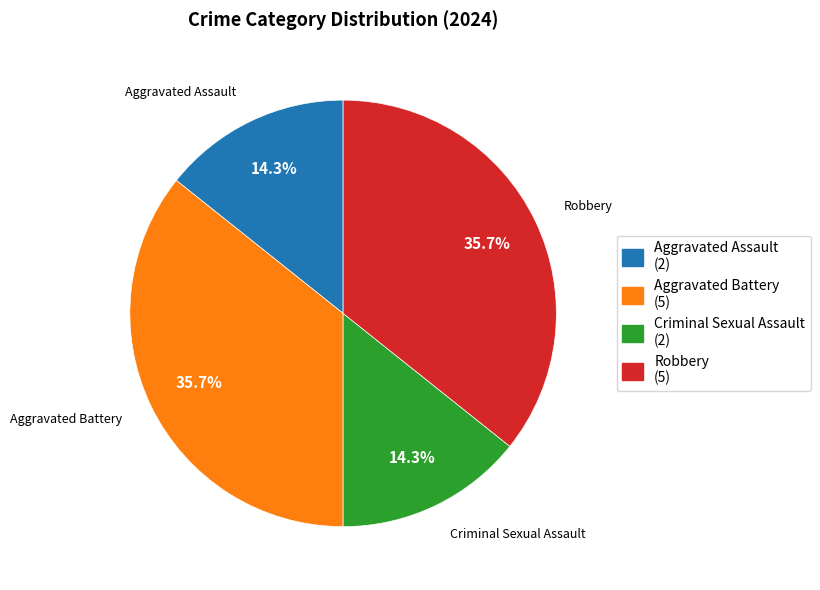

To the nearest percent, what percentage of the pie is Aggravated Battery?

36%